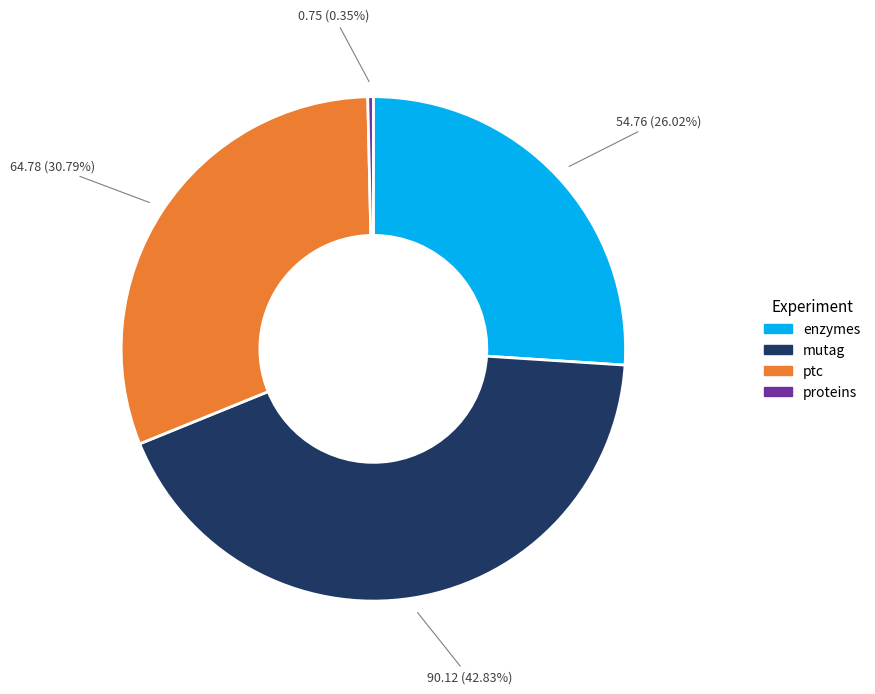

Is there a majority slice in this chart?

No